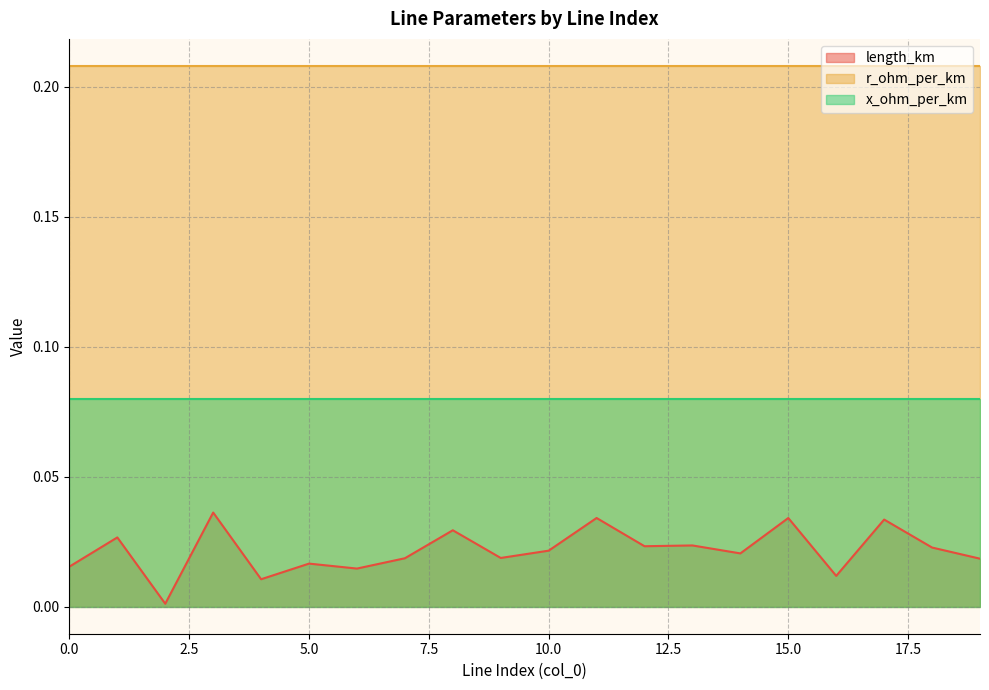

List the series in order of their overall mean, highest first.

r_ohm_per_km, x_ohm_per_km, length_km